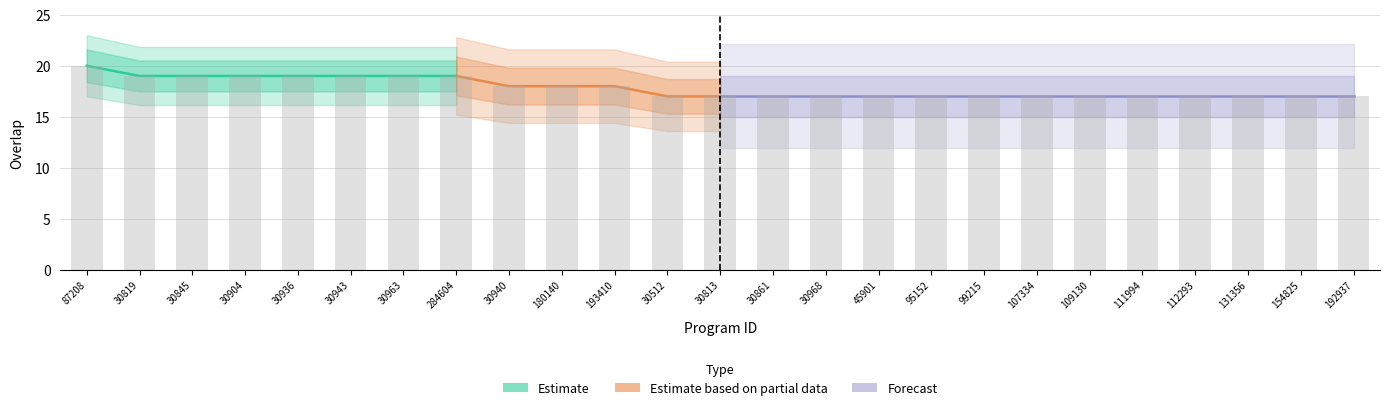

The chart shows a value of 7 at 284604. True or false?

False